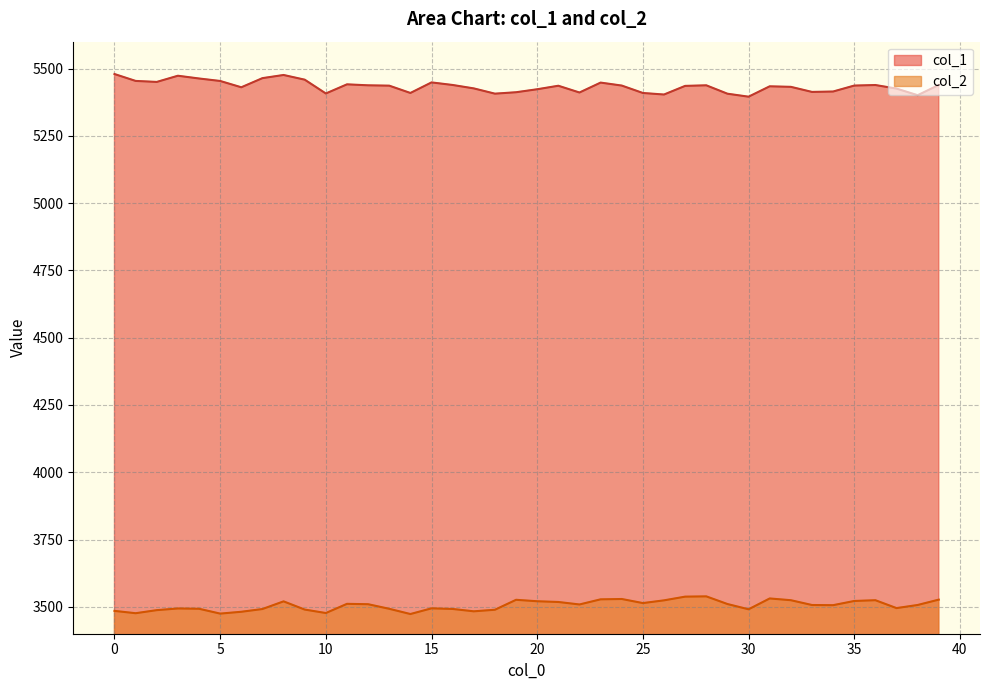

True or false: col_2 has more than 2 interior local peaks.

True